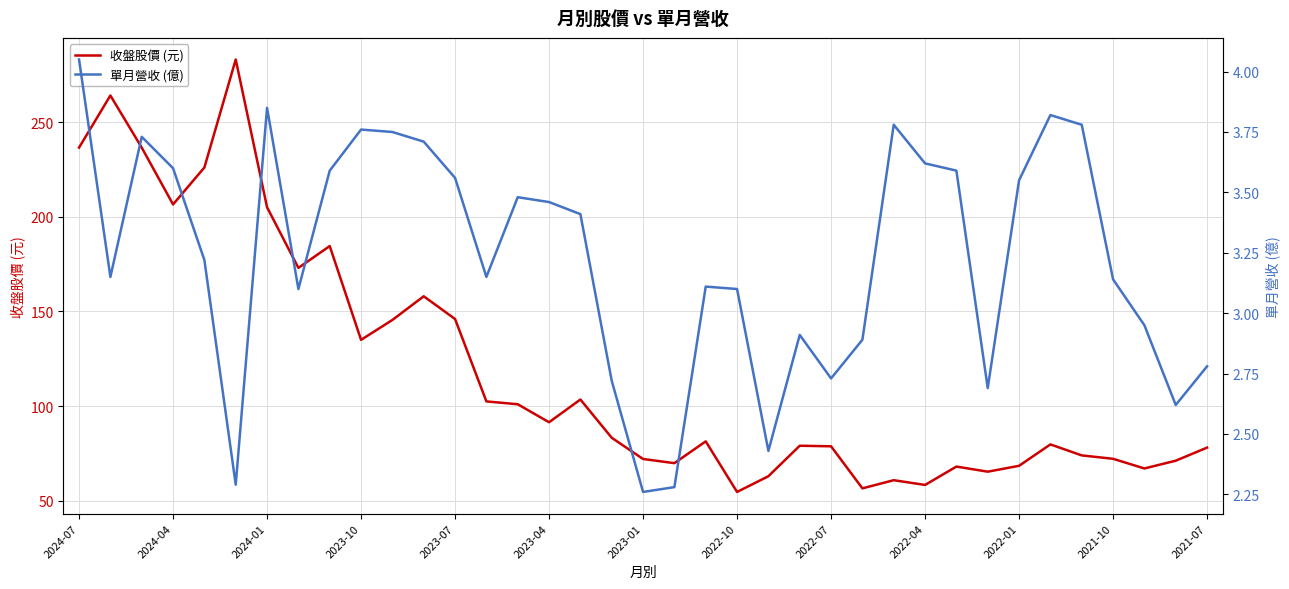

Is this an area chart (filled region under the line)?

No